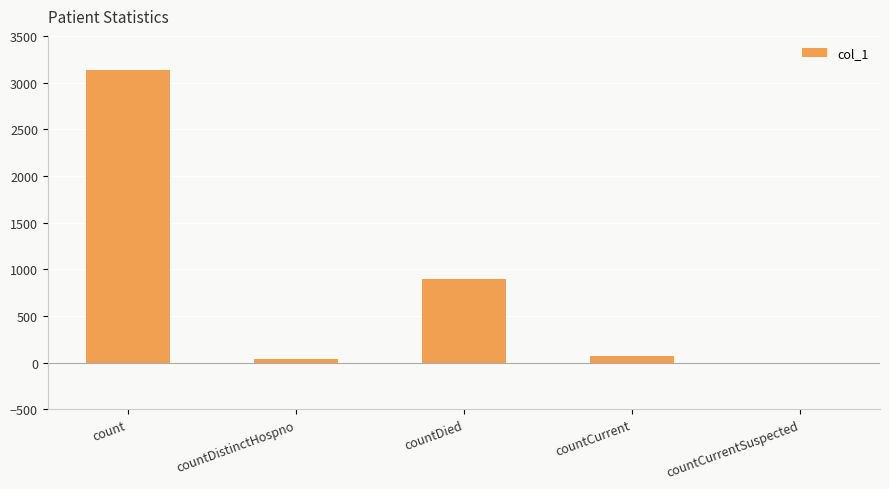

Is it true that the value at countCurrentSuspected is -1754?

False